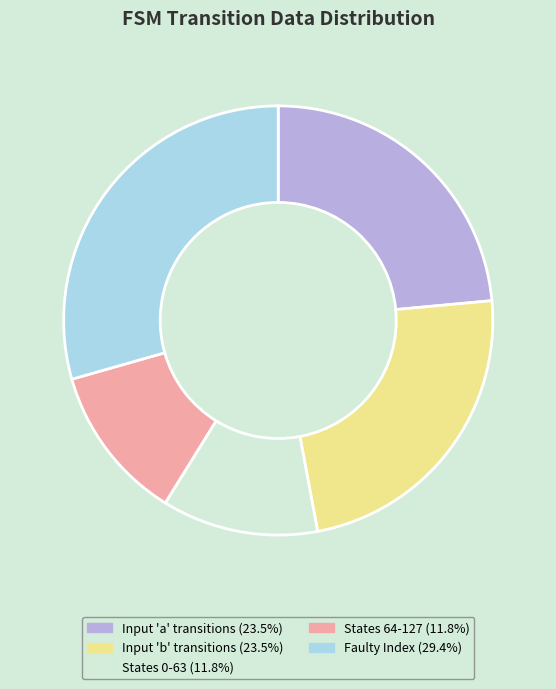

Does any single category account for the majority?

No